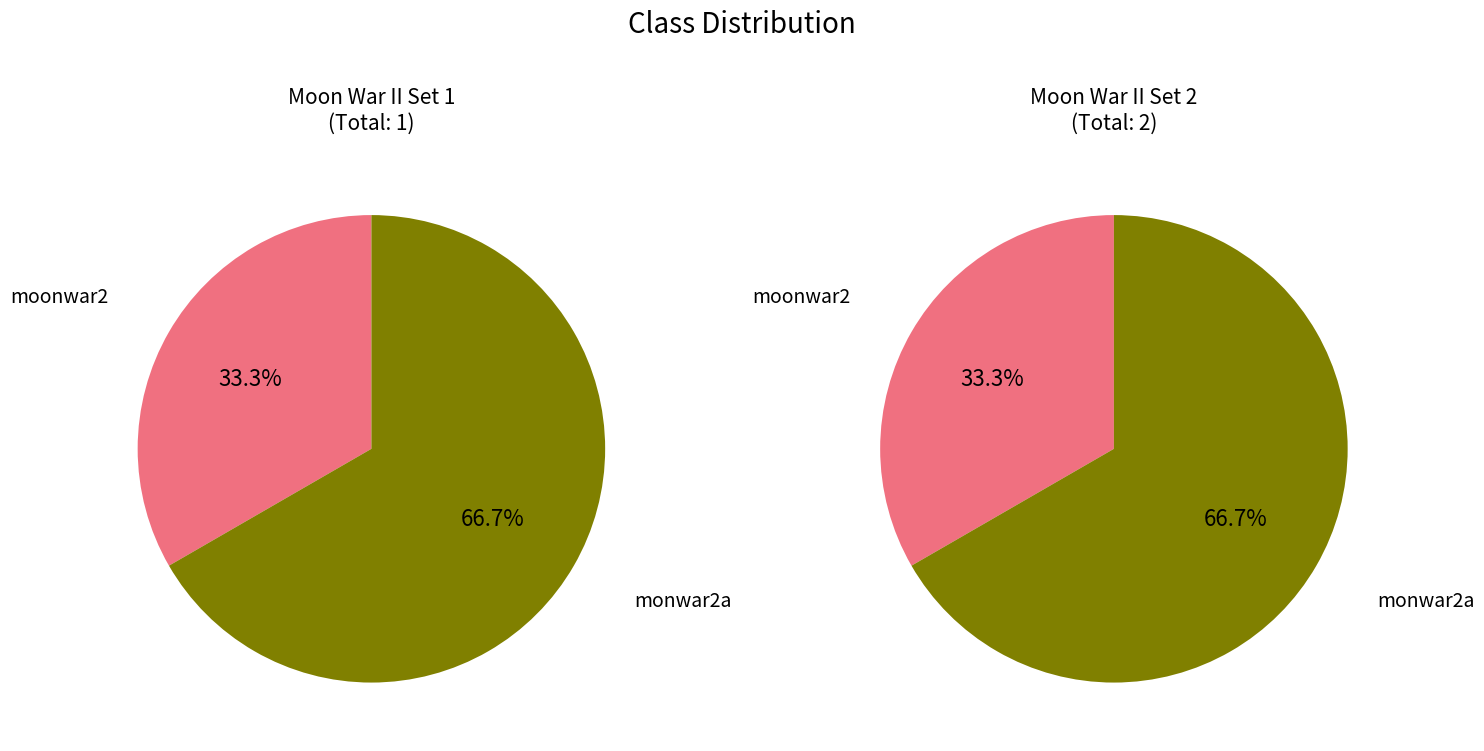

True or false: monwar2a accounts for 61% of the total.

False